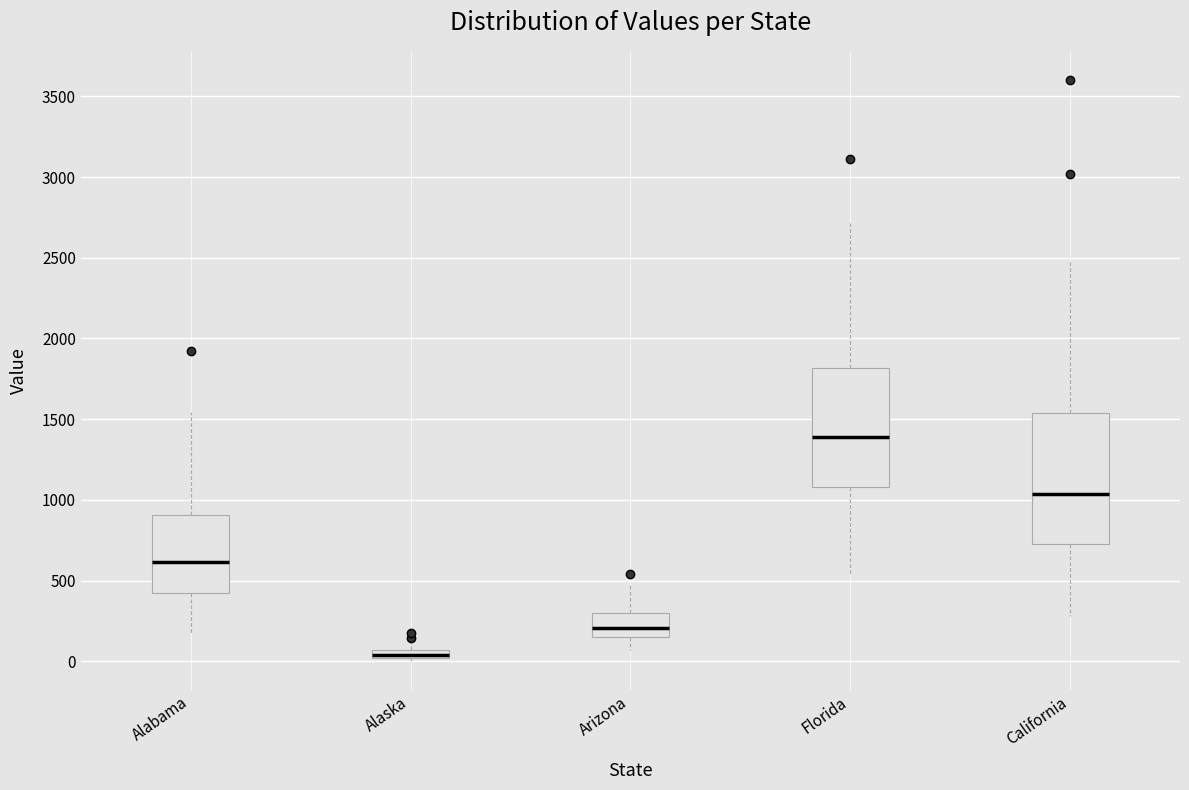

Comparing the boxes themselves (not the whiskers), which one is the tallest?

California